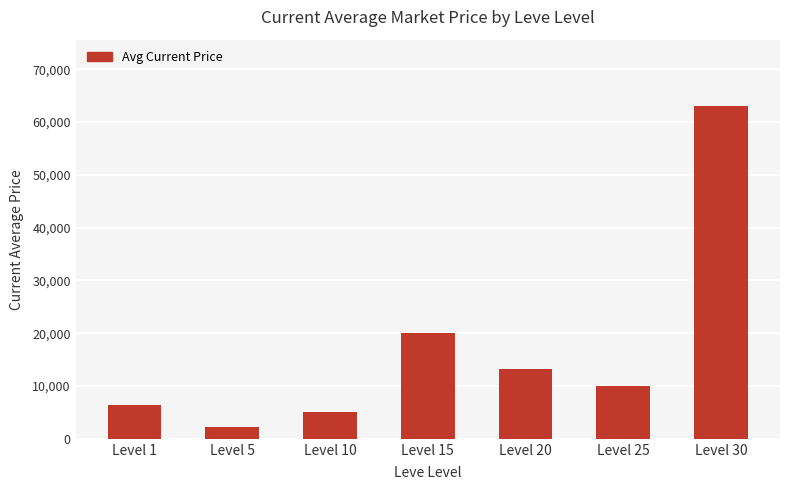

At which label is the value closest to 32623?

Level 15